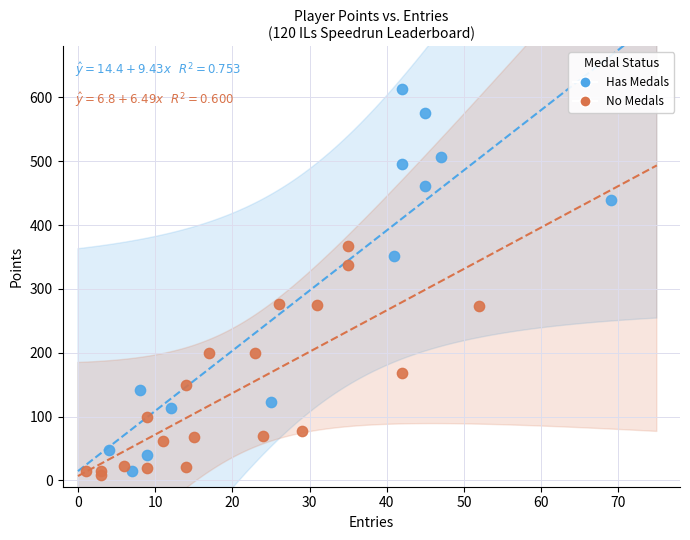

Which series reaches the maximum Y coordinate?

Has Medals